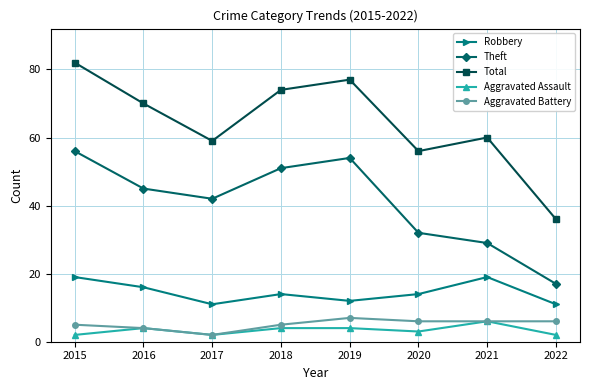

How many lines are shown in the chart?

5